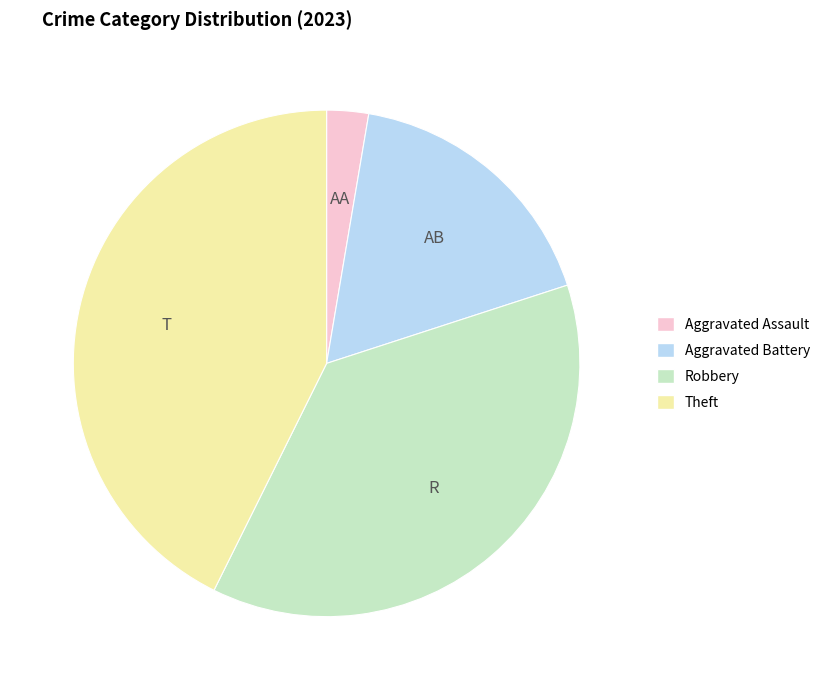

Approximately how many times larger is the value at Aggravated Assault compared to Theft?

0.1